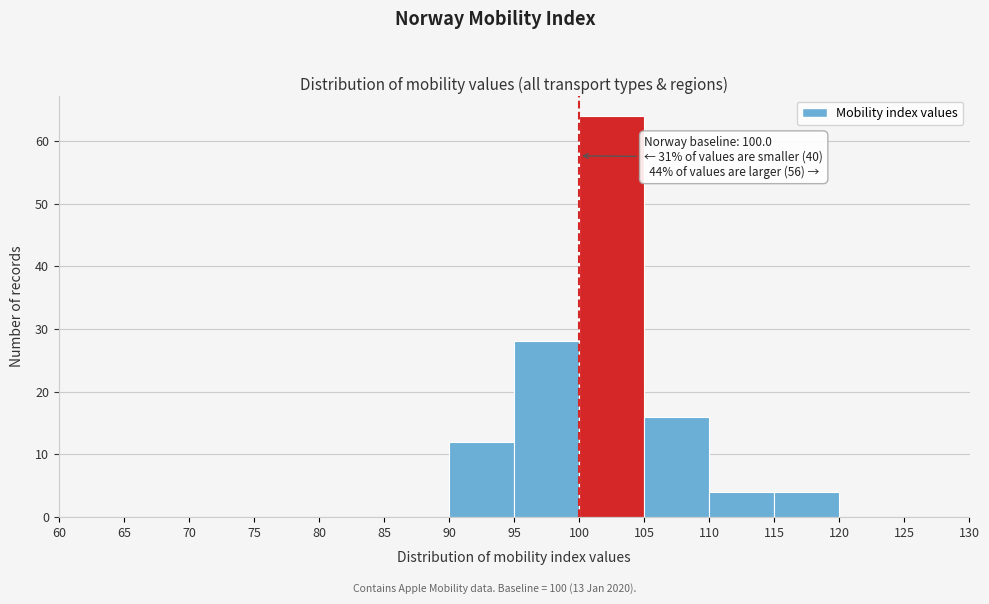

Over which range of the x-axis is the bar tallest?

100 to 105